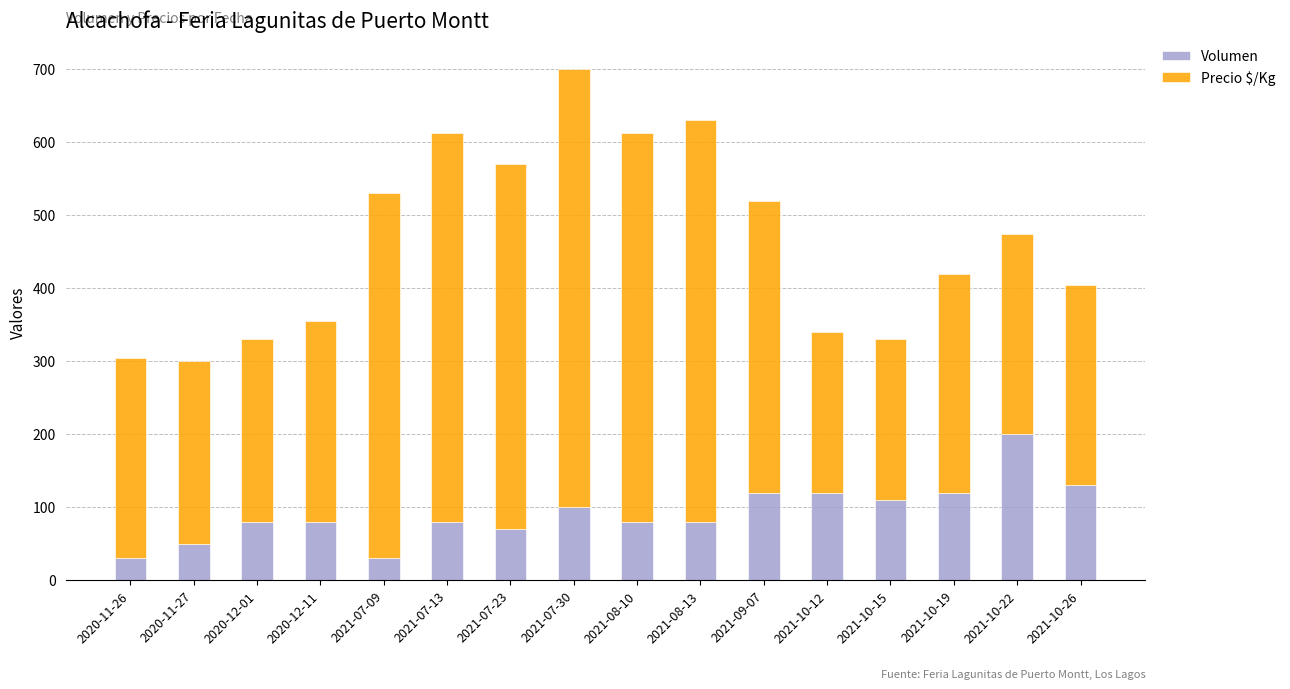

At which category is the sum across all series the highest?

2021-07-30